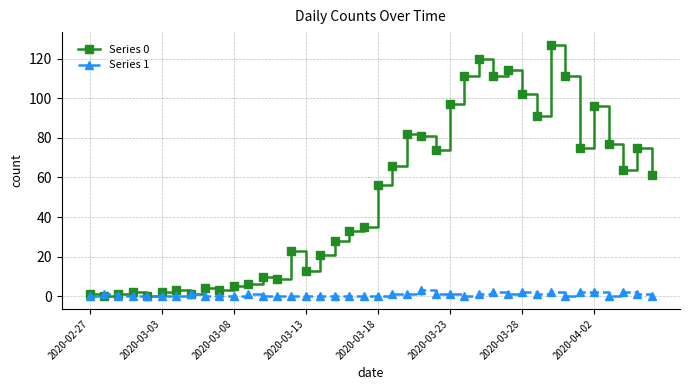

Which series has the largest total across all categories?

Series 0